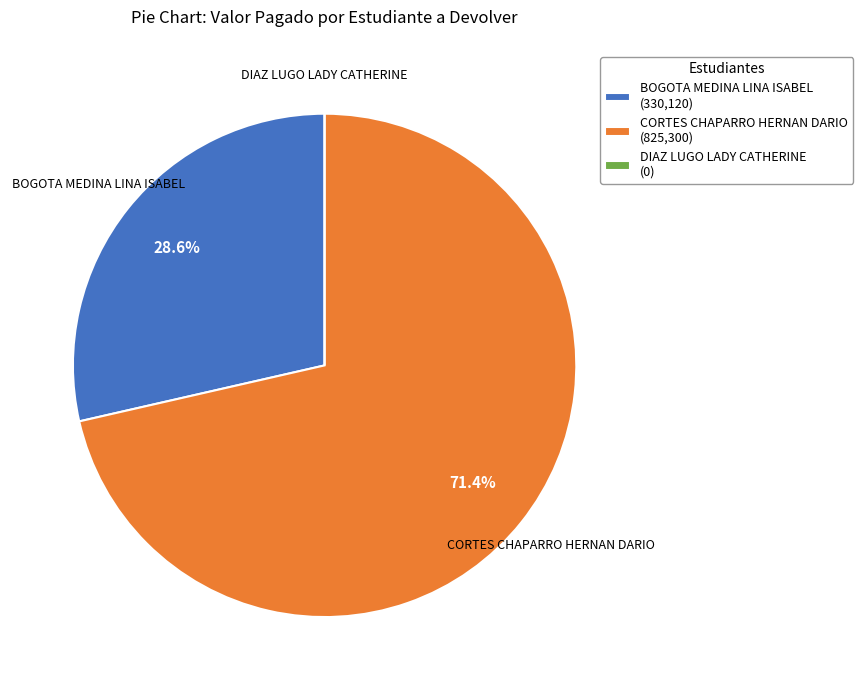

Is it true that CORTES CHAPARRO HERNAN DARIO is 71% of the pie?

True